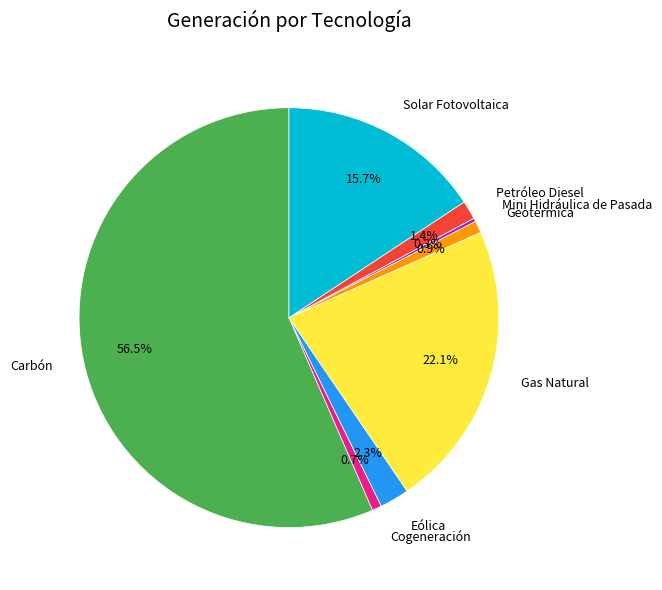

To the nearest percent, what is the difference between the largest and smallest slice percentages?

56%